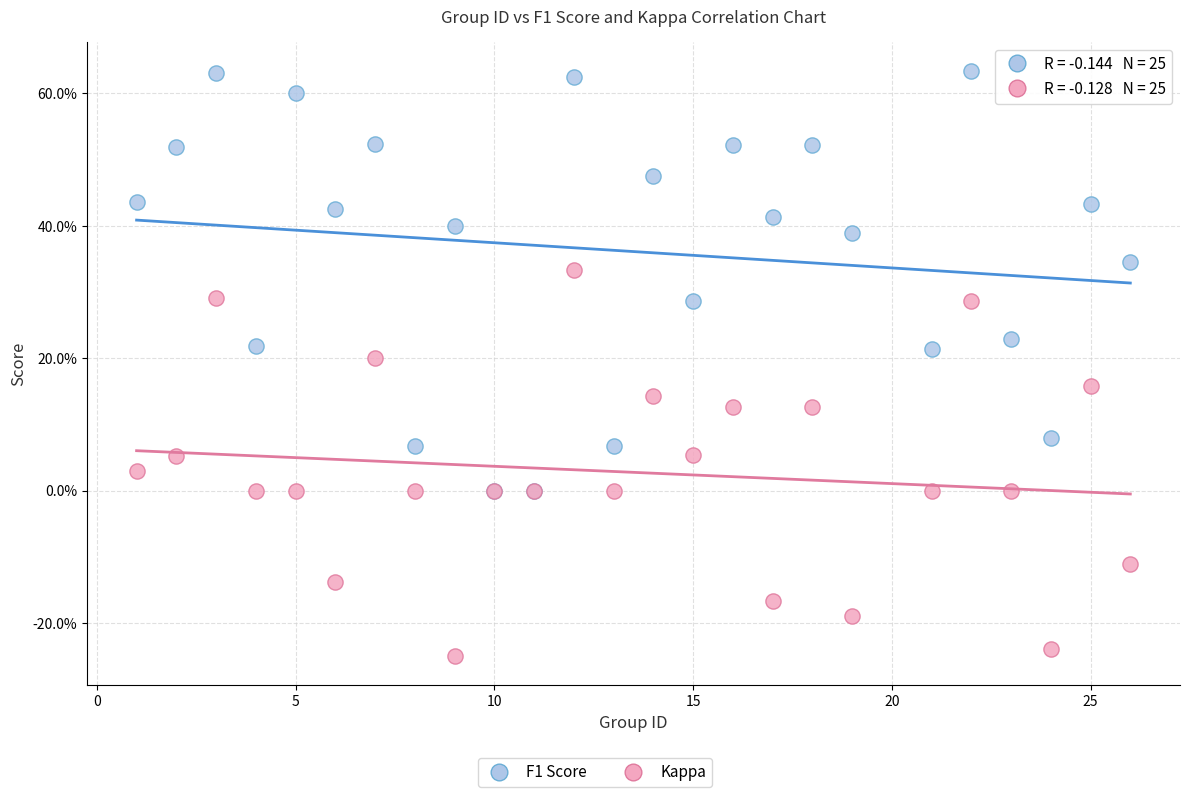

Which series reaches the minimum Y coordinate?

Kappa